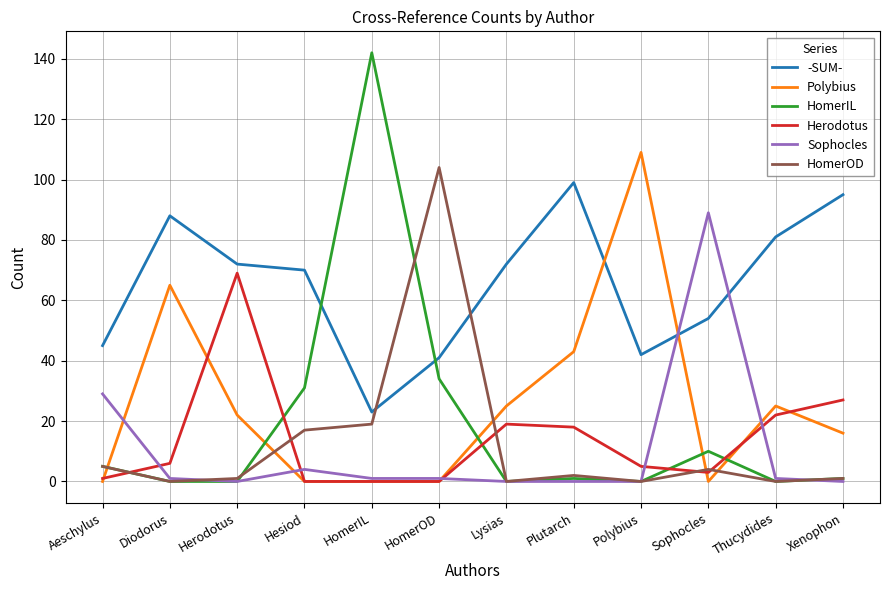

True or false: Herodotus and -SUM- cross at least once.

False